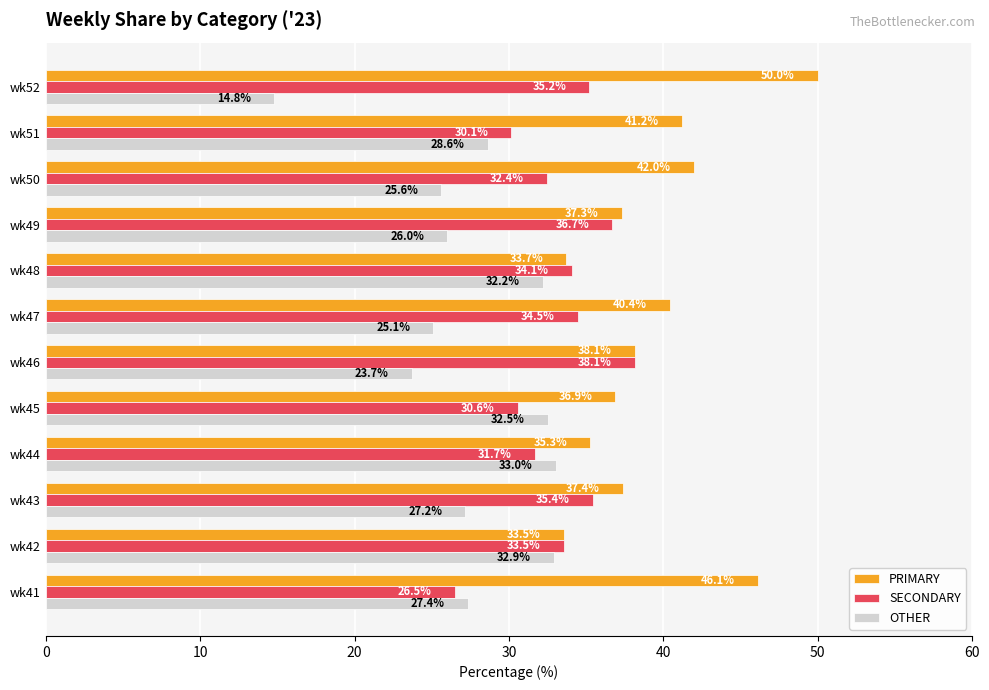

Between wk47 and wk48, which series saw the biggest shift?

OTHER